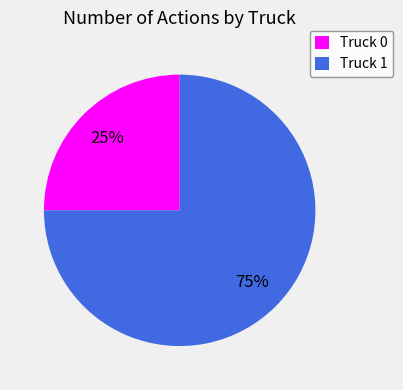

Does any single category account for the majority?

Yes